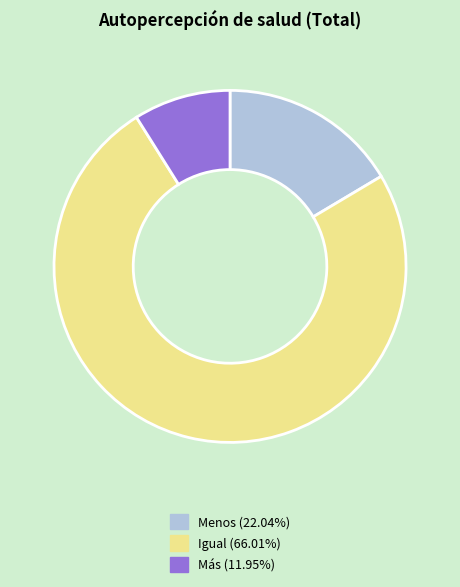

Is Más the majority of the pie?

No